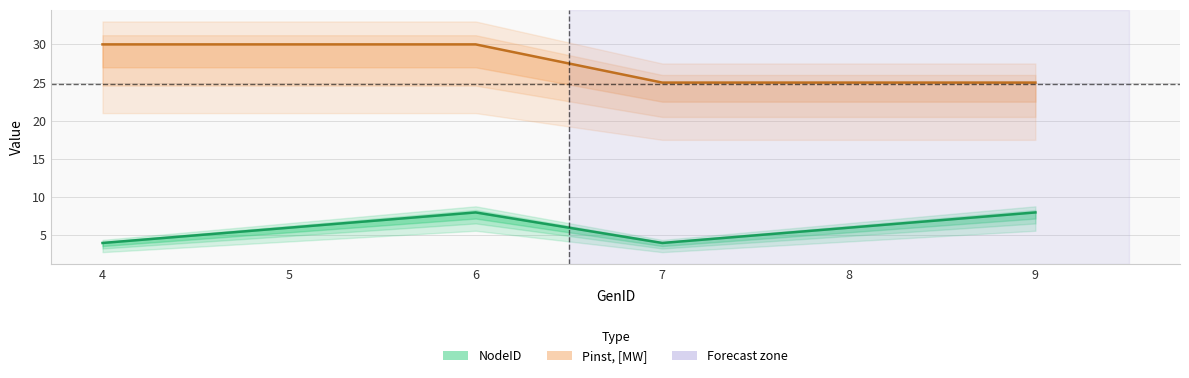

What is the maximum value for Pinst, [MW]?

30